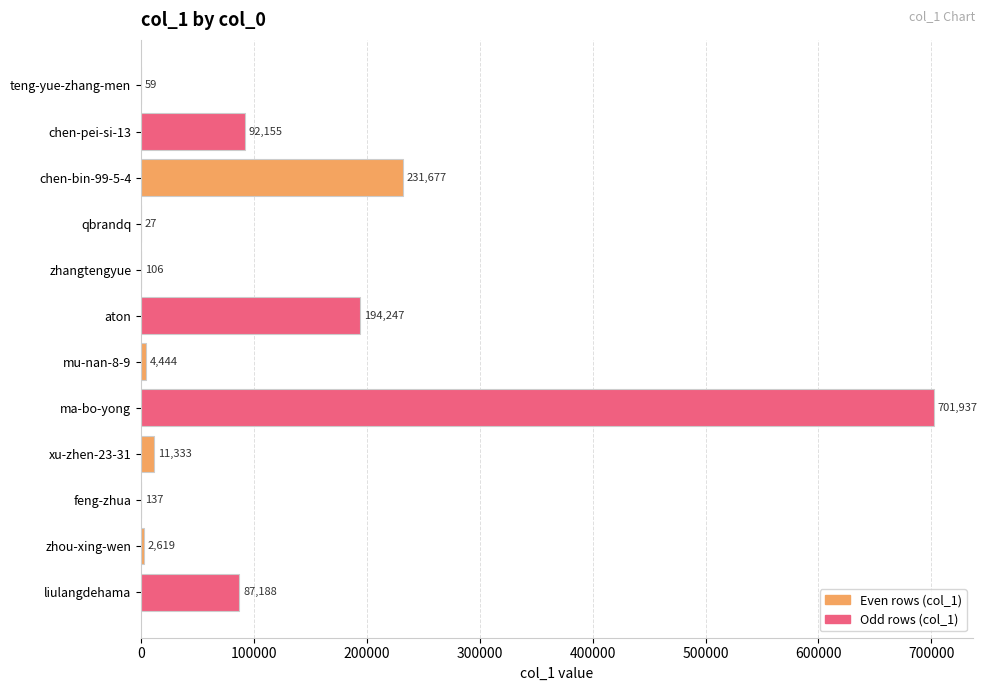

What is the sum of the values at feng-zhua and chen-pei-si-13?

92292